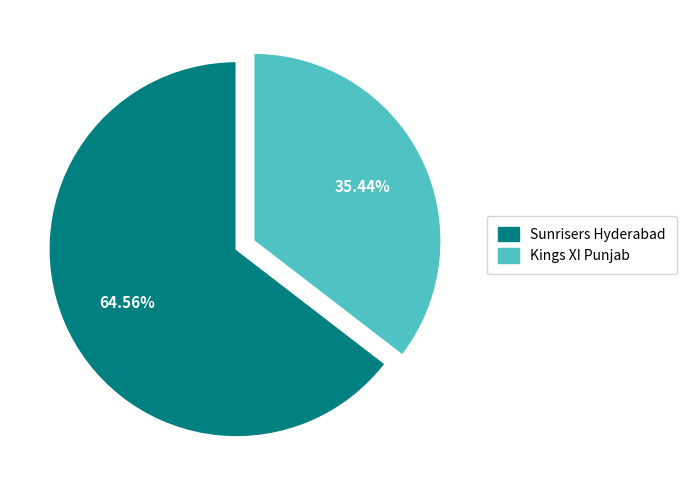

What percentage is the Kings XI Punjab slice, to the nearest percent?

35%